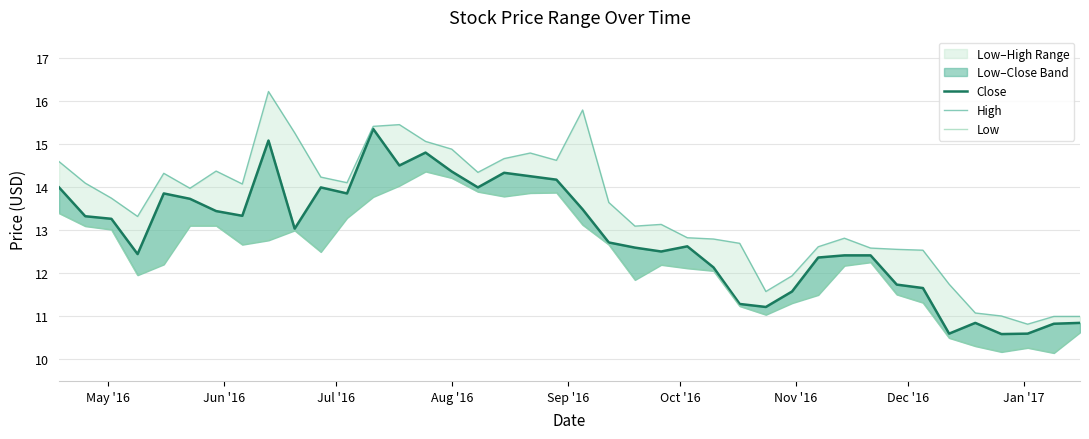

True or false: Close has a value of 5.8 at 11.

False